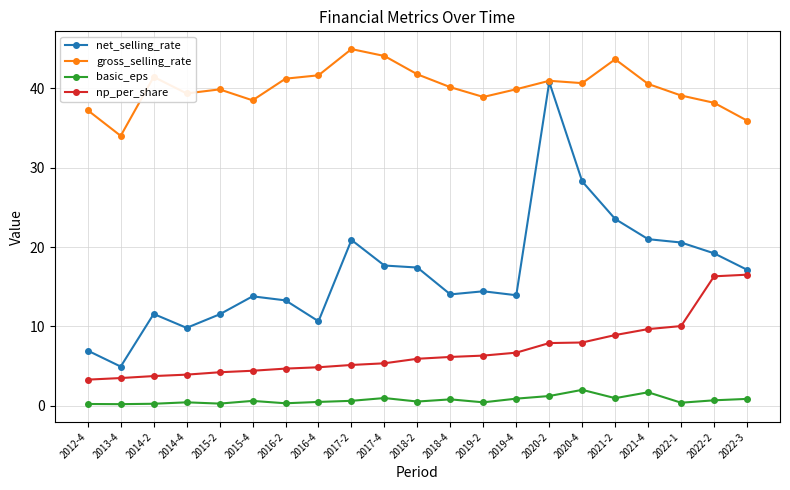

What is the value of the basic_eps point at the 15th from the left?

1.2